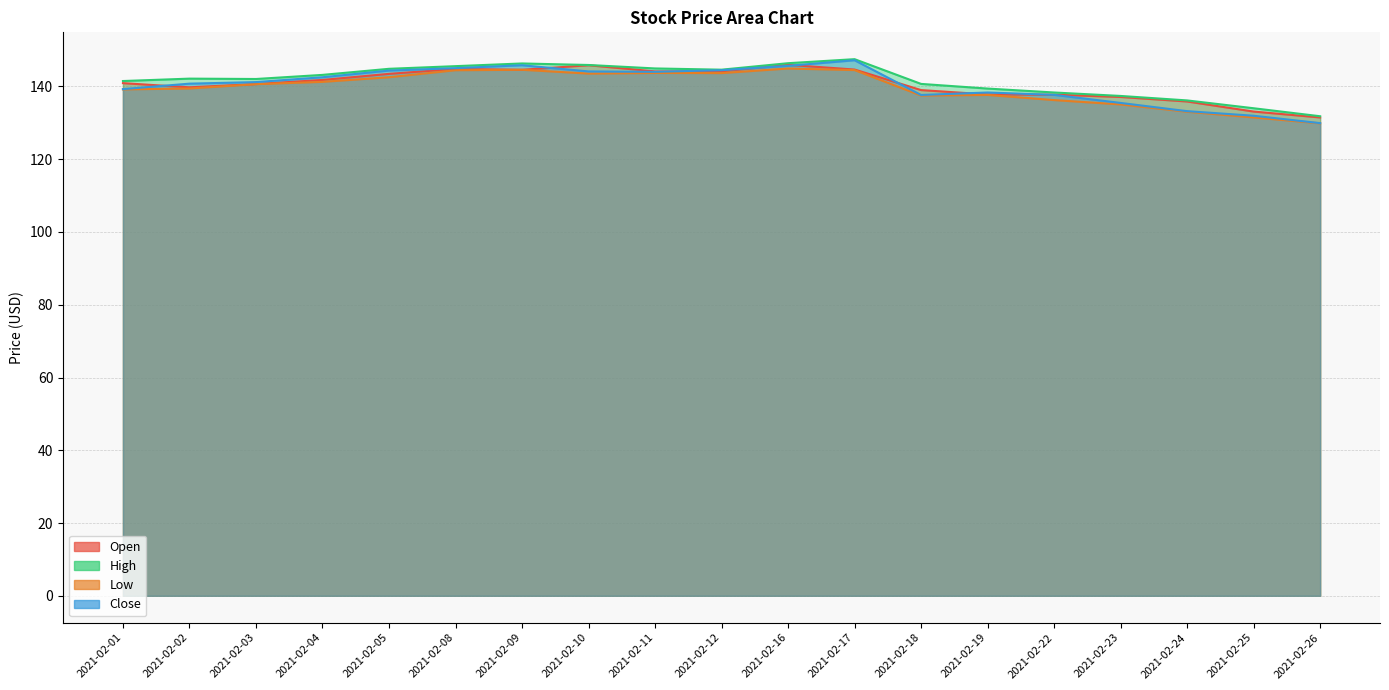

What is the difference between the highest and lowest values at 2021-02-26?

1.9